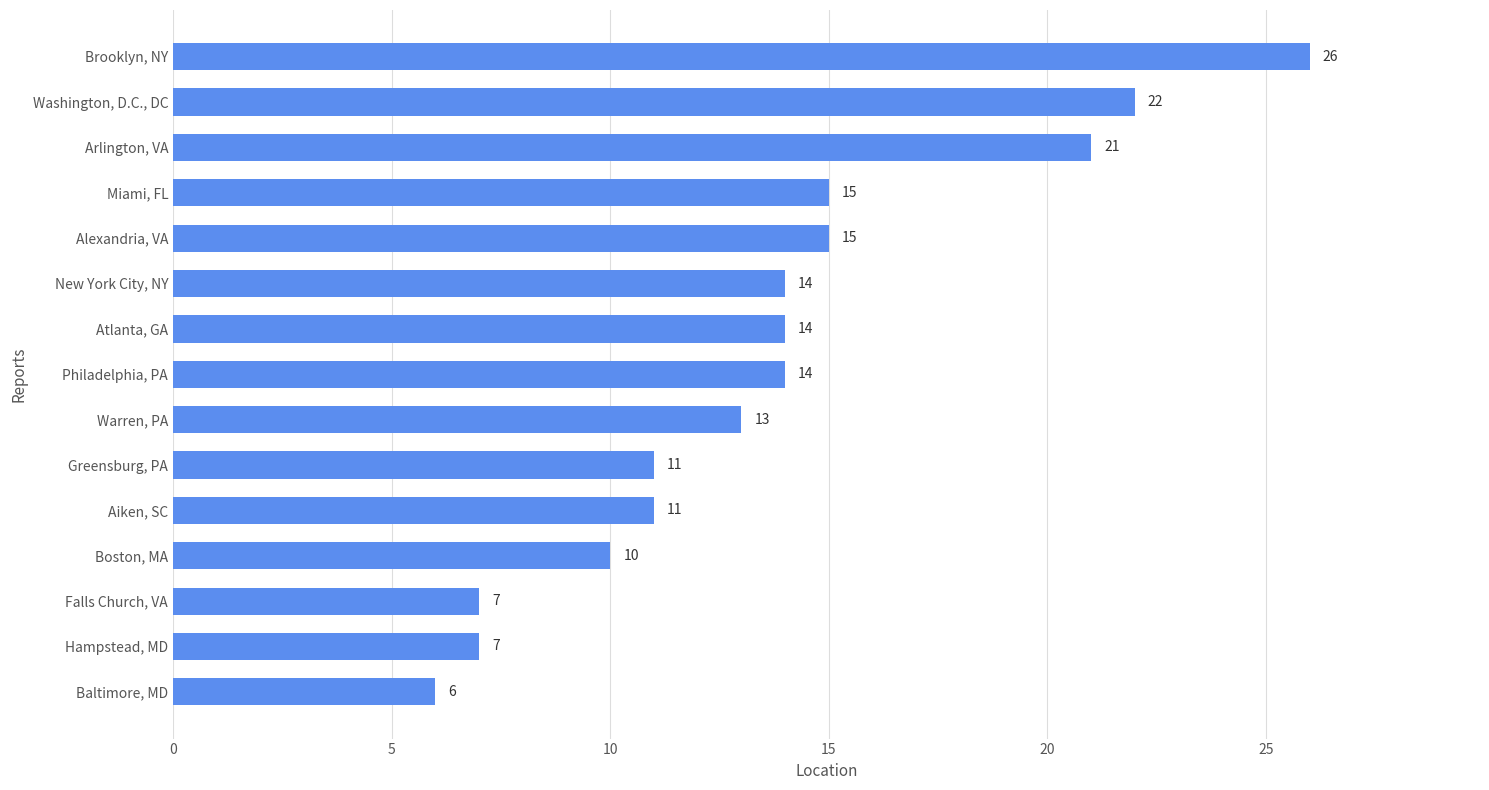

What is the average value?

14